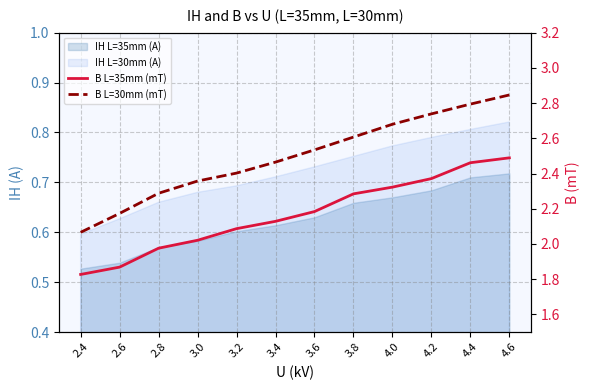

Which category has the lowest value across all series?

2.4